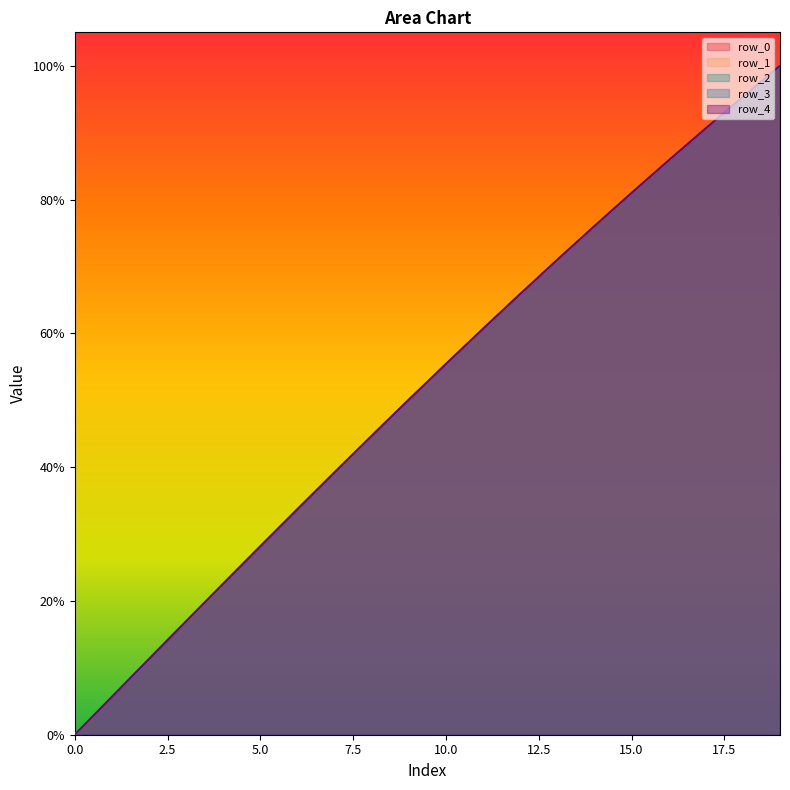

At how many categories does at least one series exceed 0?

19